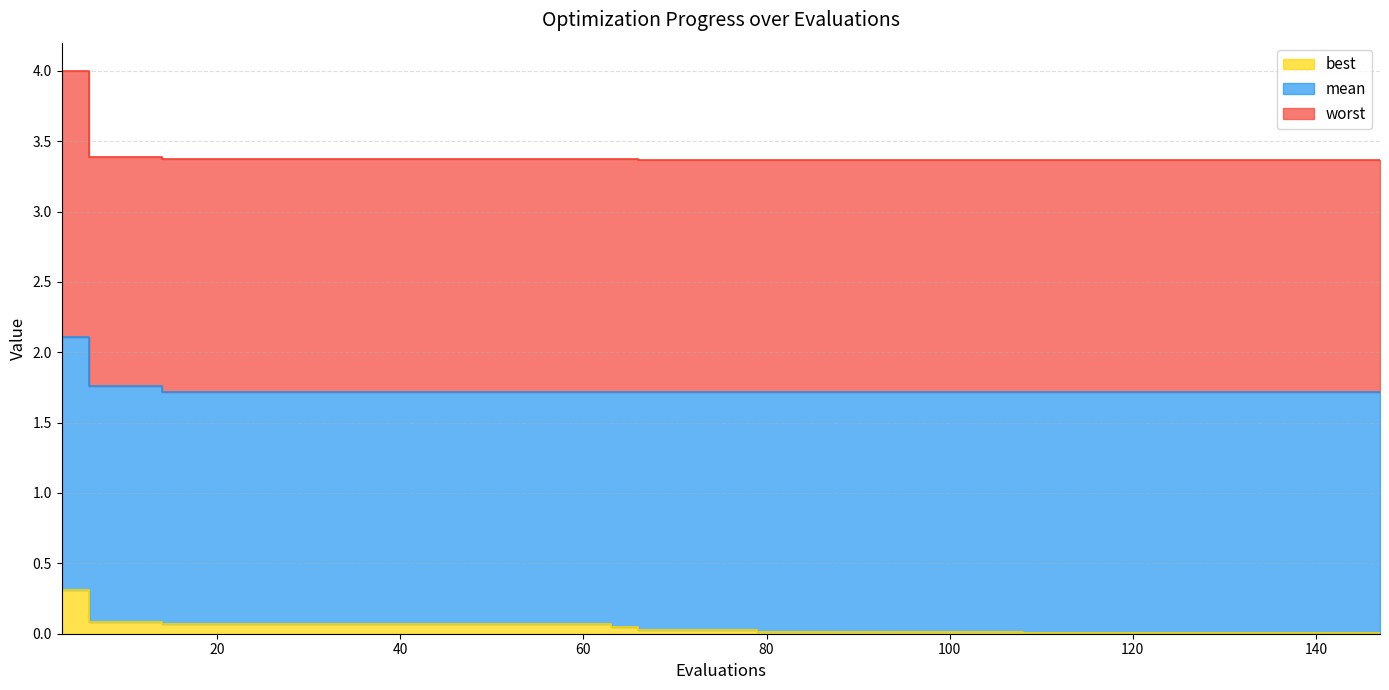

True or false: best has more than 1 interior local peaks.

False